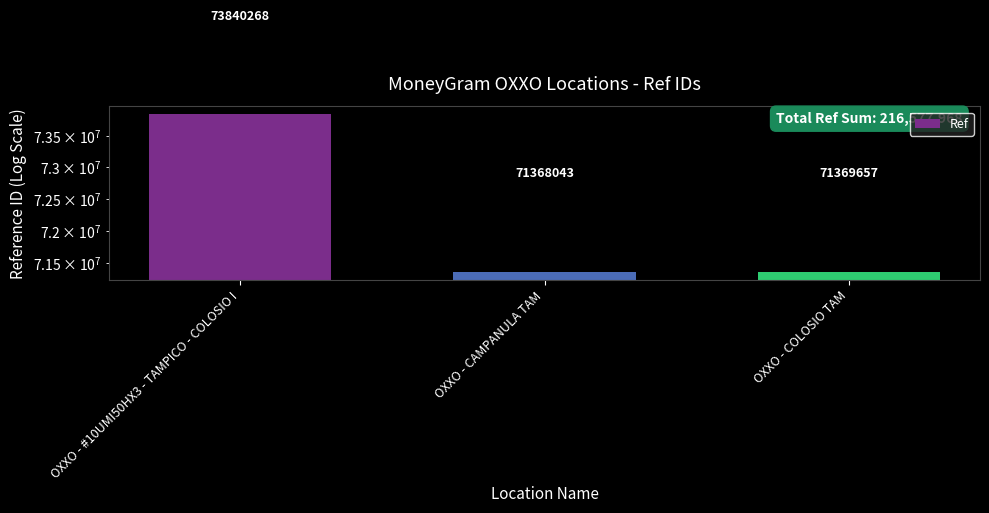

What position from the right is OXXO - CAMPANULA TAM?

2